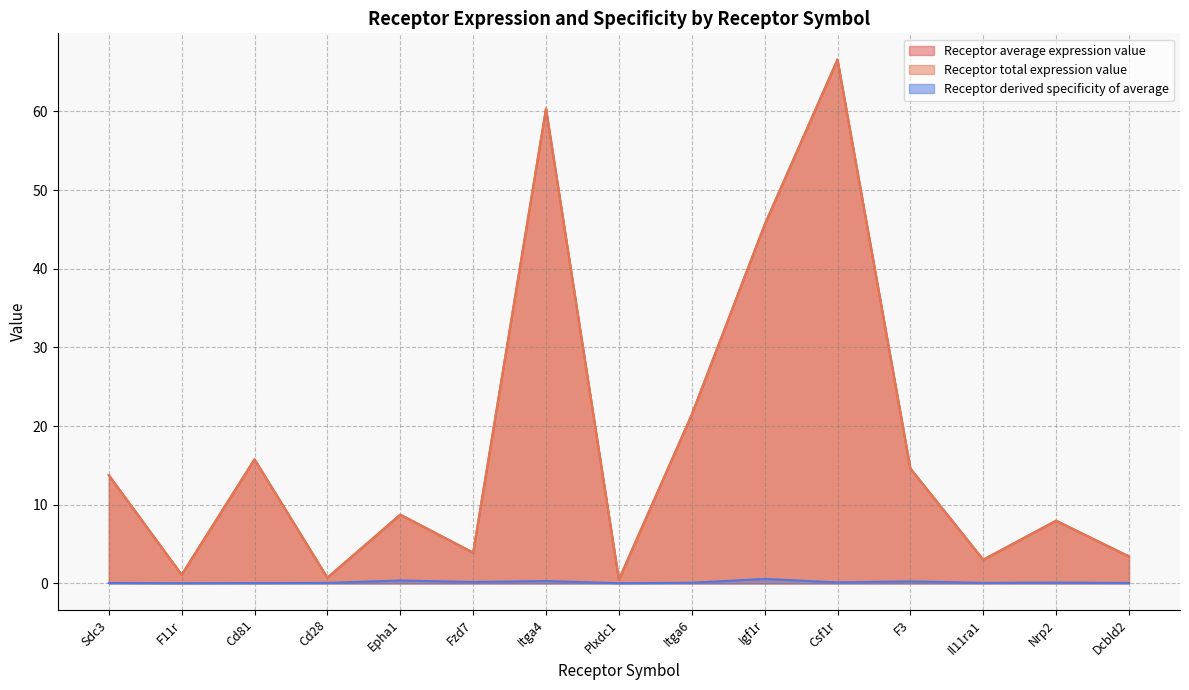

Count the number of data series in this chart.

3